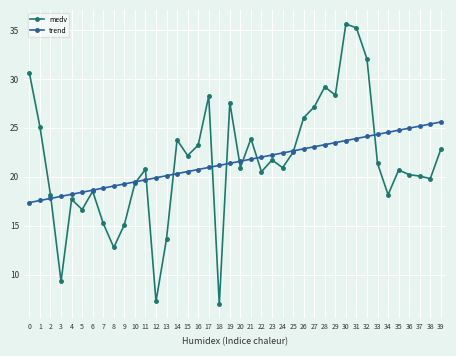

What is the value of the medv point at the 40th from the left?

22.8